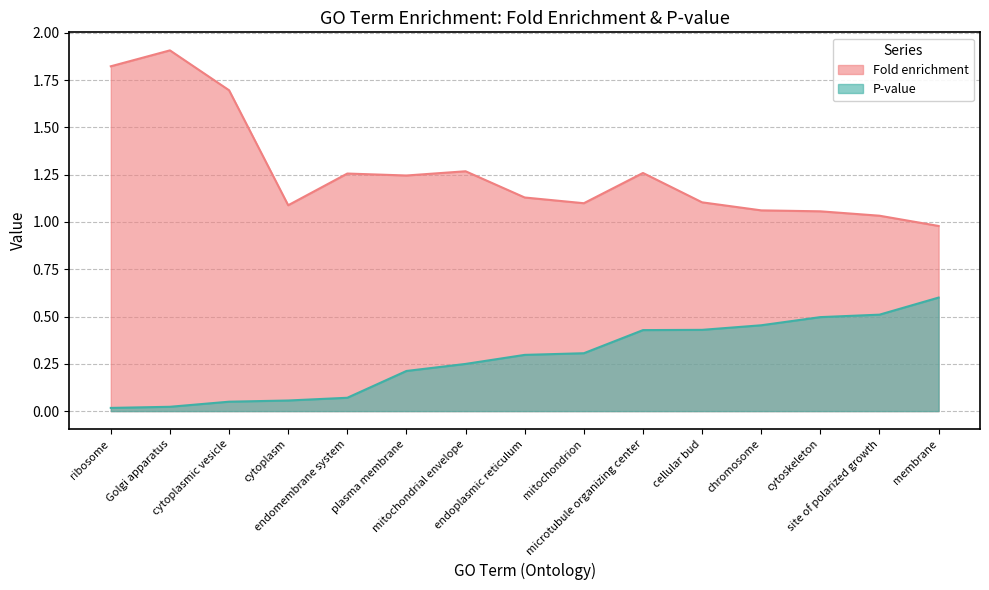

What position from the left is site of polarized growth?

14